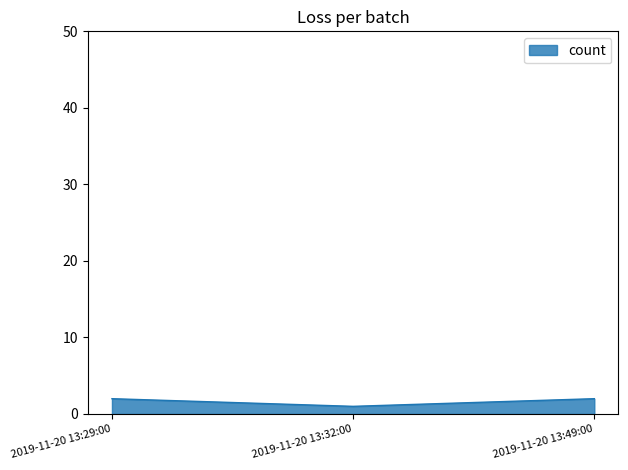

What position from the right is 2019-11-20 13:49:00?

1